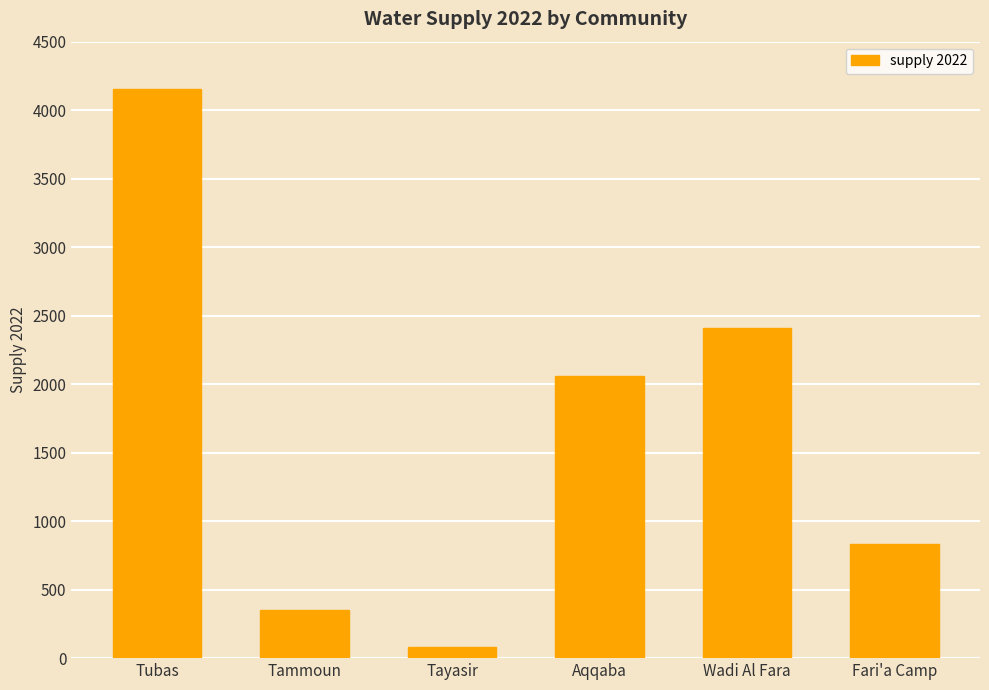

What is the approximate value at Aqqaba?

2057